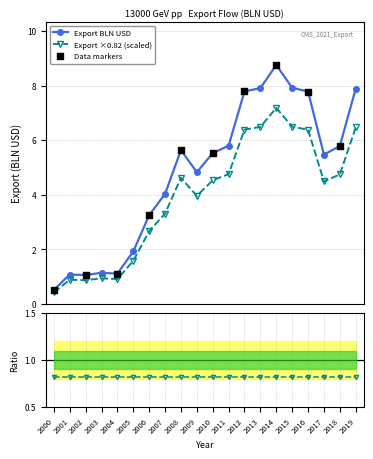

Which has a higher value, 2001 or 2016?

2016